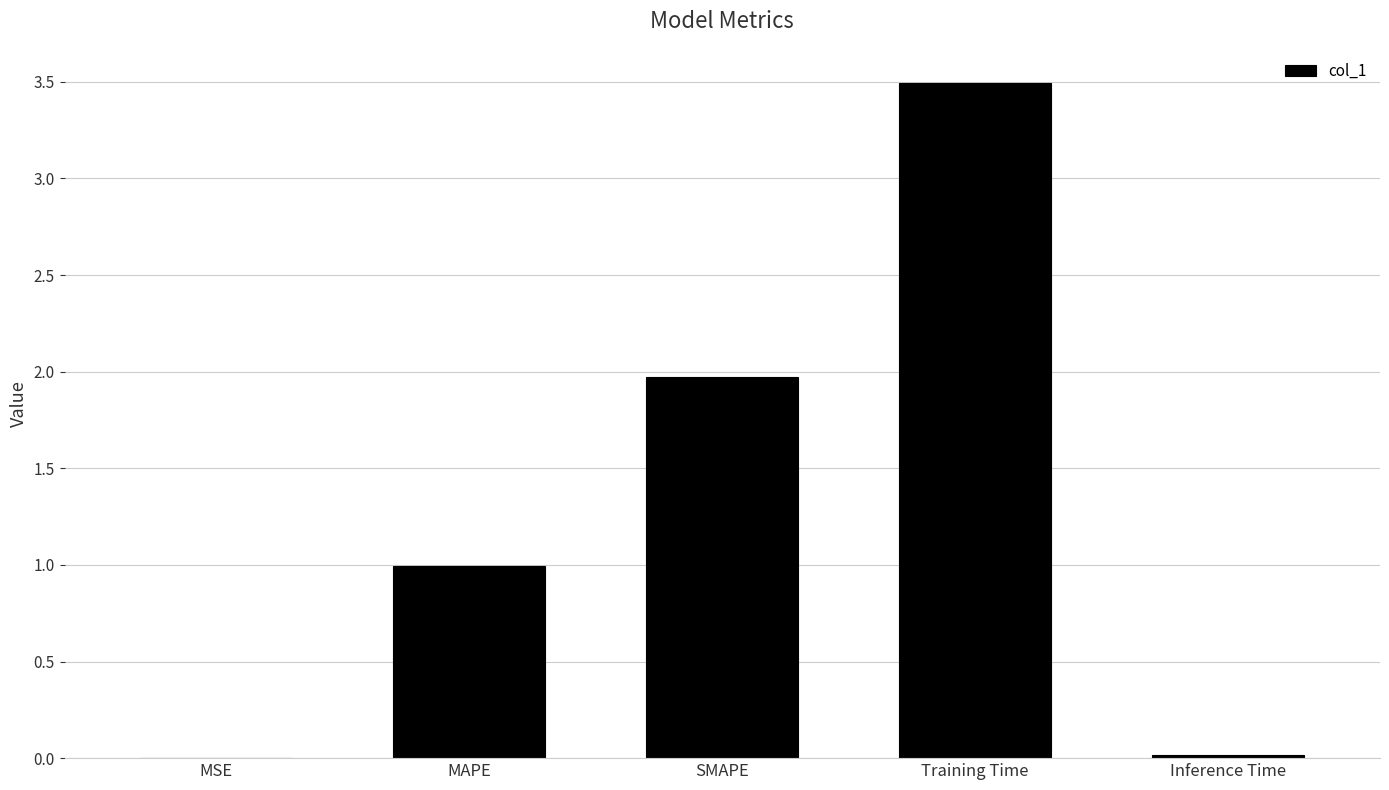

What is the approximate value at MAPE?

1.0